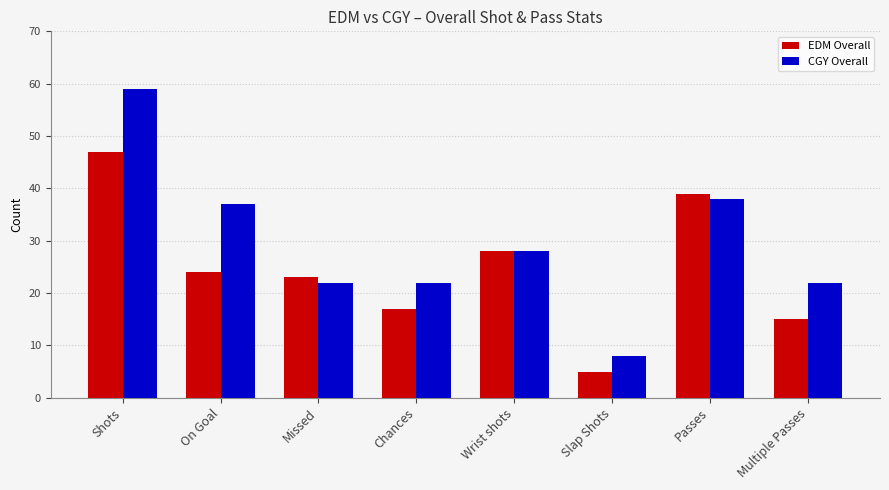

True or false: EDM Overall has a value of 11 at On Goal.

False